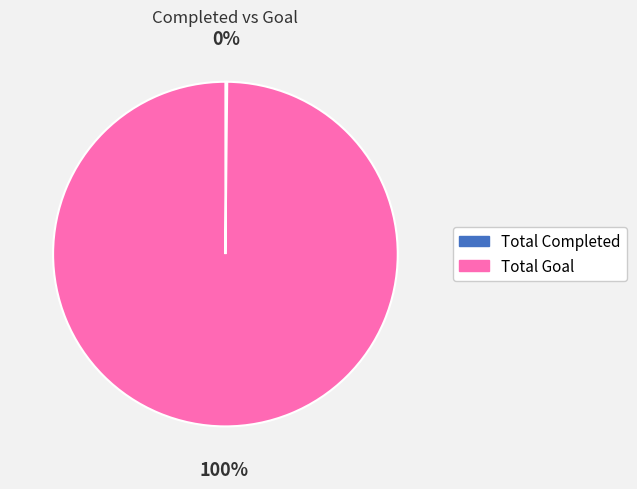

The Total Goal slice represents 100% of the pie. True or false?

True